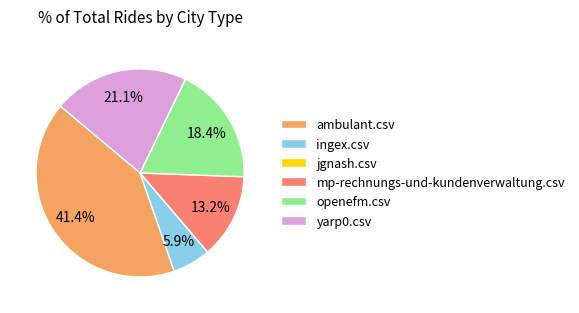

What is the ratio of the value at mp-rechnungs-und-kundenverwaltung.csv to the value at yarp0.csv?

0.6